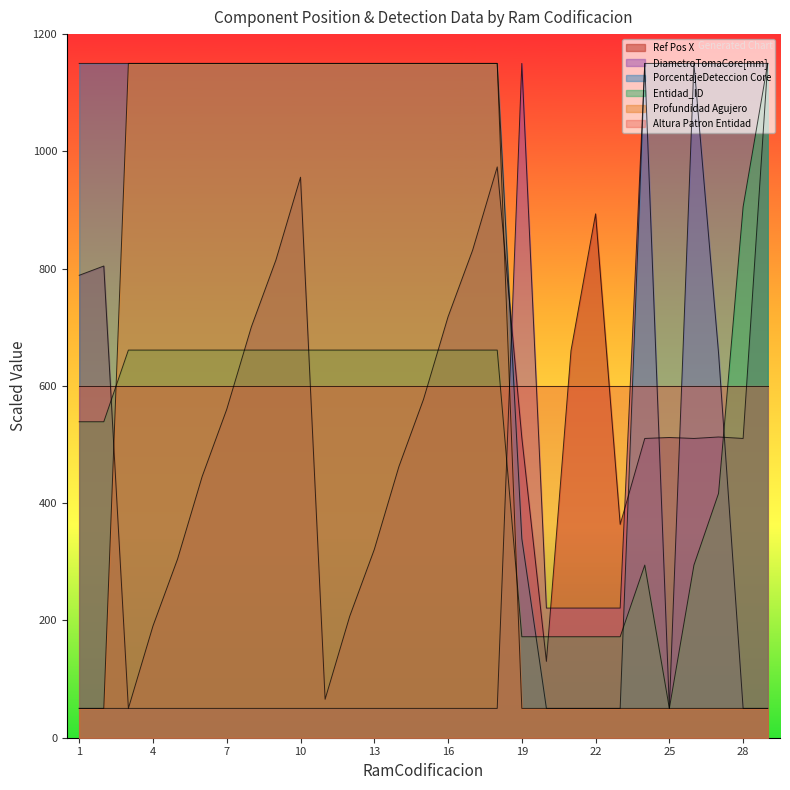

What is the sum of all PorcentajeDeteccion Core values?

28139.5